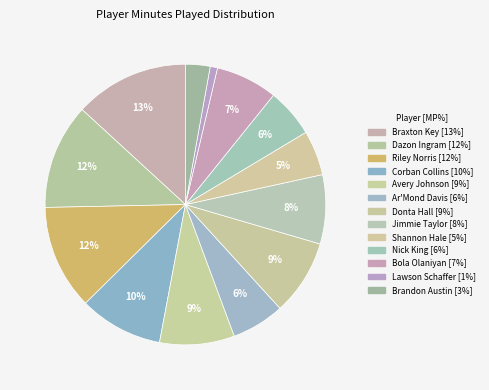

Count the number of slices in the pie.

13